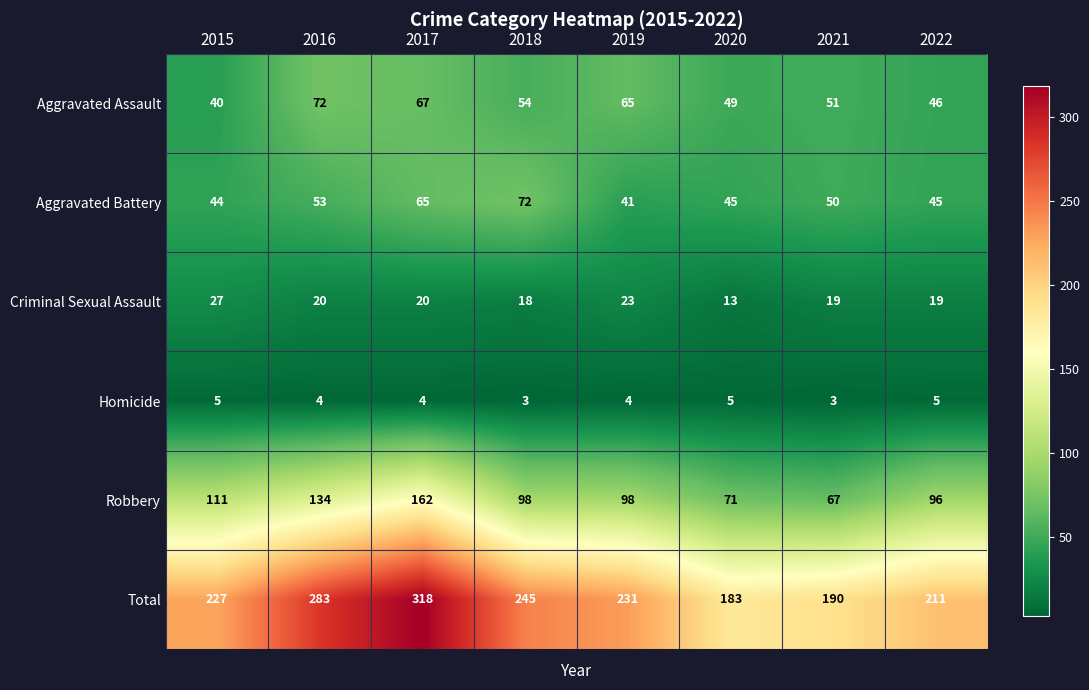

What is the maximum value shown in the chart?

318